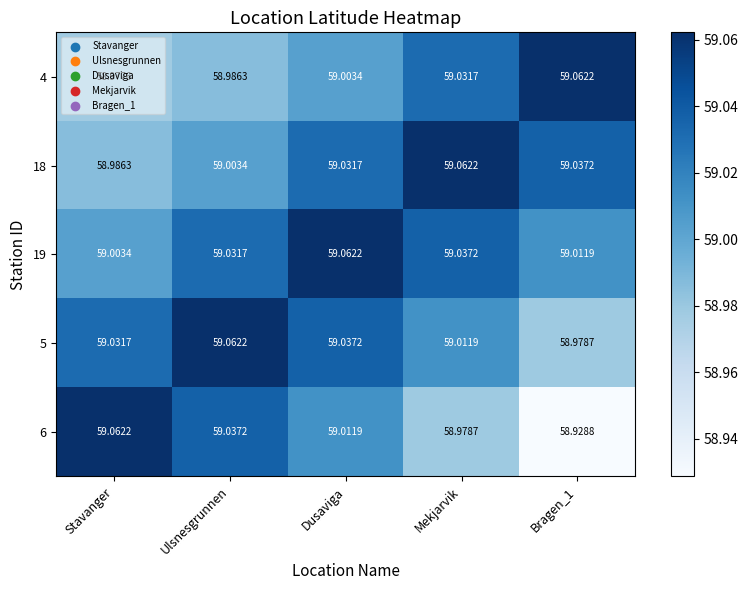

Is the value of 19 at Mekjarvik greater than the value of 4 at Ulsnesgrunnen?

Yes